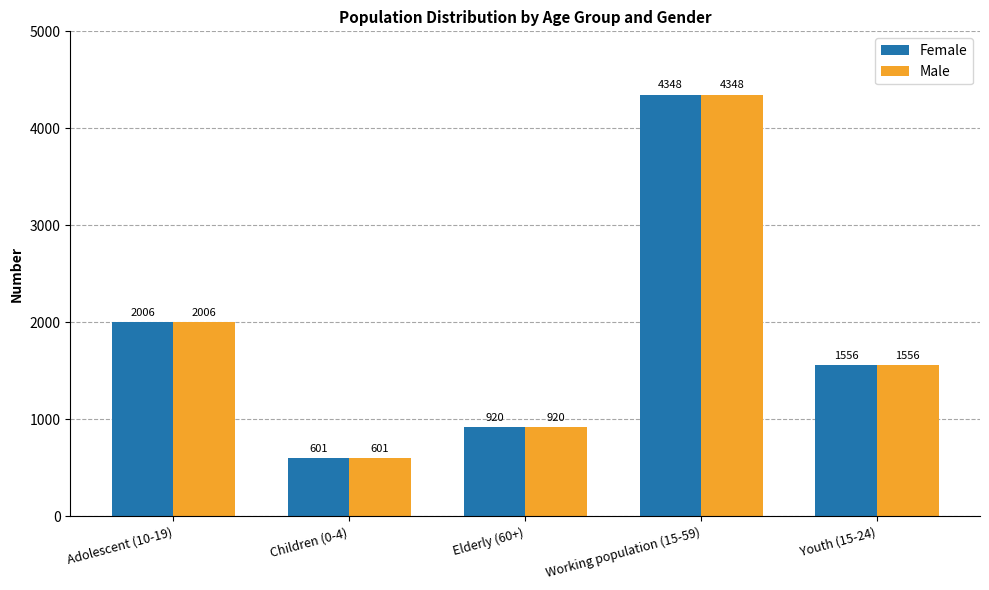

The value of Female at Working population (15-59) is 2400. True or false?

False